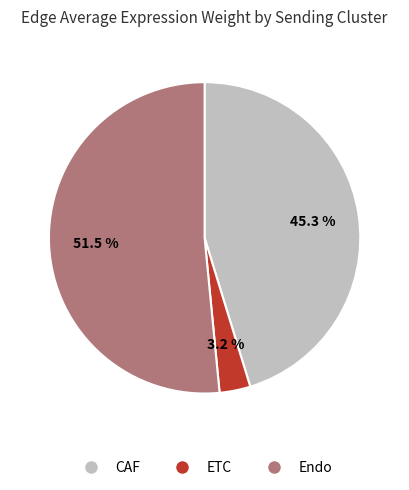

Rank the categories by value from highest to lowest.

Endo, CAF, ETC